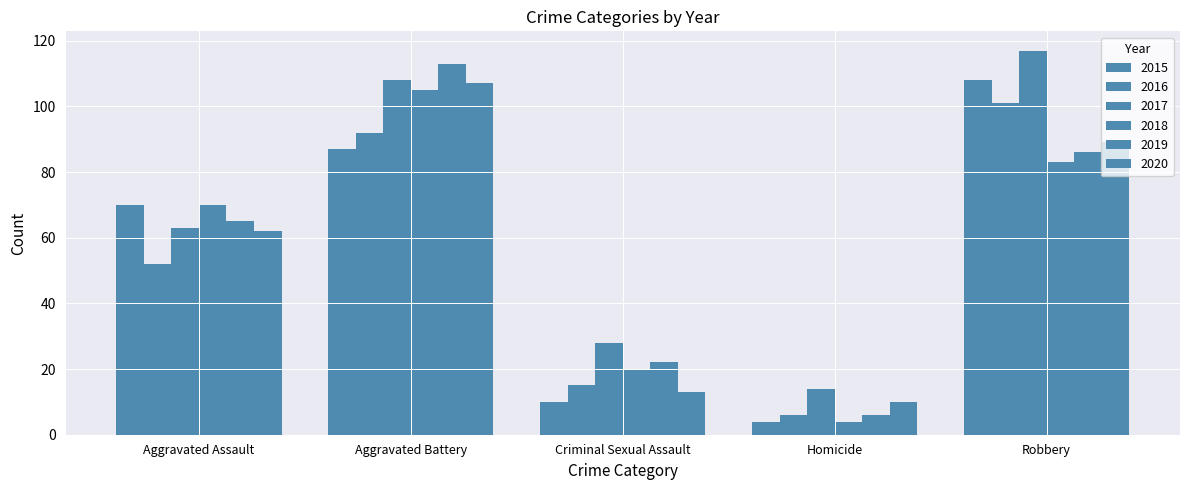

Reading left to right, transcribe all the data shown in this chart.

2015: Aggravated Assault=70	Aggravated Battery=87	Criminal Sexual Assault=10	Homicide=4	Robbery=108
2016: Aggravated Assault=52	Aggravated Battery=92	Criminal Sexual Assault=15	Homicide=6	Robbery=101
2017: Aggravated Assault=63	Aggravated Battery=108	Criminal Sexual Assault=28	Homicide=14	Robbery=117
2018: Aggravated Assault=70	Aggravated Battery=105	Criminal Sexual Assault=20	Homicide=4	Robbery=83
2019: Aggravated Assault=65	Aggravated Battery=113	Criminal Sexual Assault=22	Homicide=6	Robbery=86
2020: Aggravated Assault=62	Aggravated Battery=107	Criminal Sexual Assault=13	Homicide=10	Robbery=89